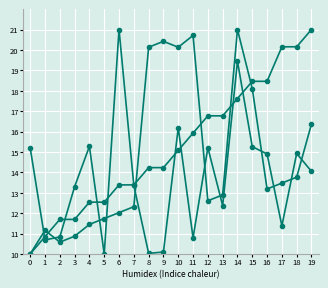

Is this an area chart (filled region under the line)?

No